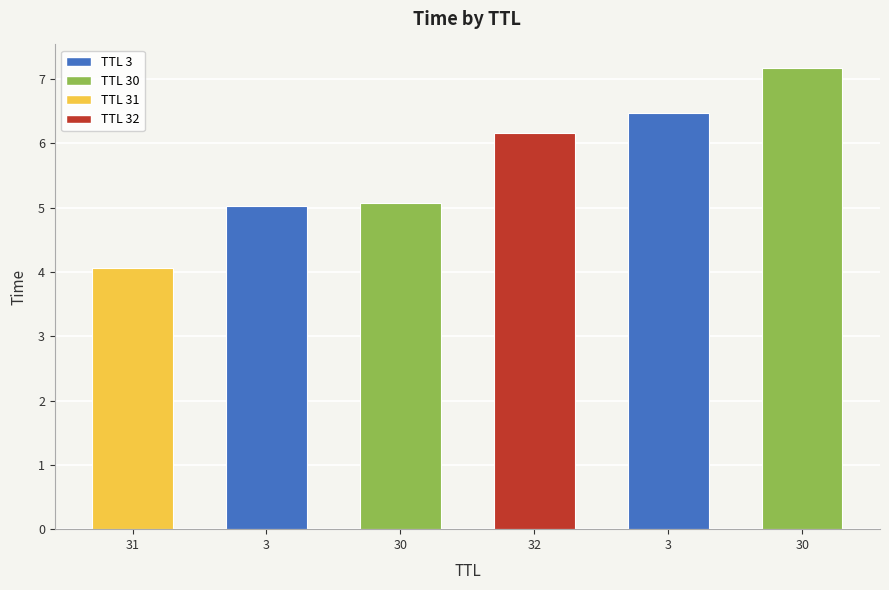

Reading right to left, extract all data points from this chart.

7.2	6.5	6.2	5.1	5.0	4.1